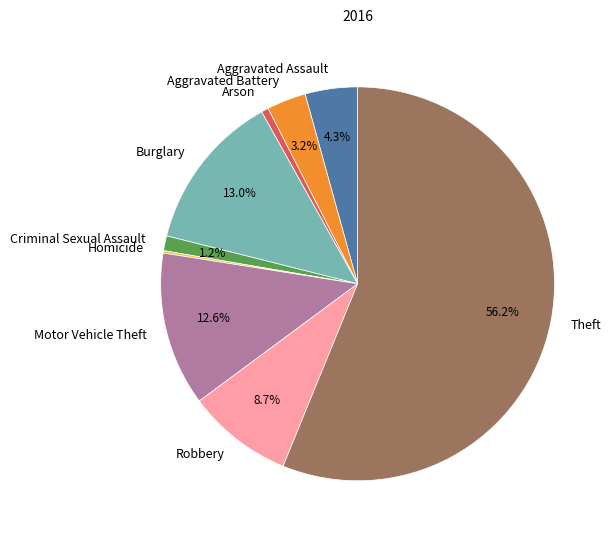

Which category has the biggest portion of the pie?

Theft